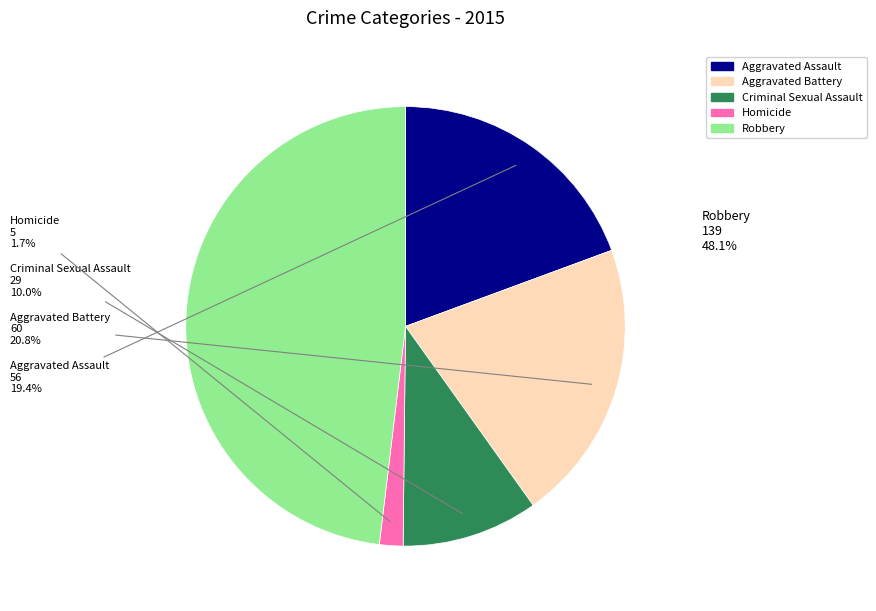

To the nearest percent, what is the difference between the Aggravated Battery and Robbery slice percentages?

27%